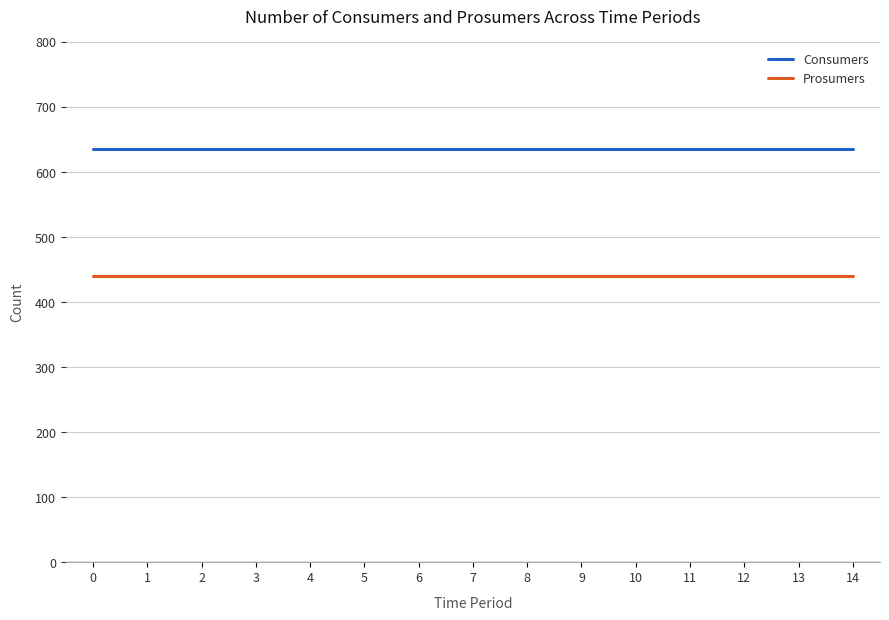

Reading left to right, what are all the values shown in this chart?

Consumers: 0=635	1=635	2=635	3=635	4=635	5=635	6=635	7=635	8=635	9=635	10=635	11=635	12=635	13=635	14=635
Prosumers: 0=440	1=440	2=440	3=440	4=440	5=440	6=440	7=440	8=440	9=440	10=440	11=440	12=440	13=440	14=440